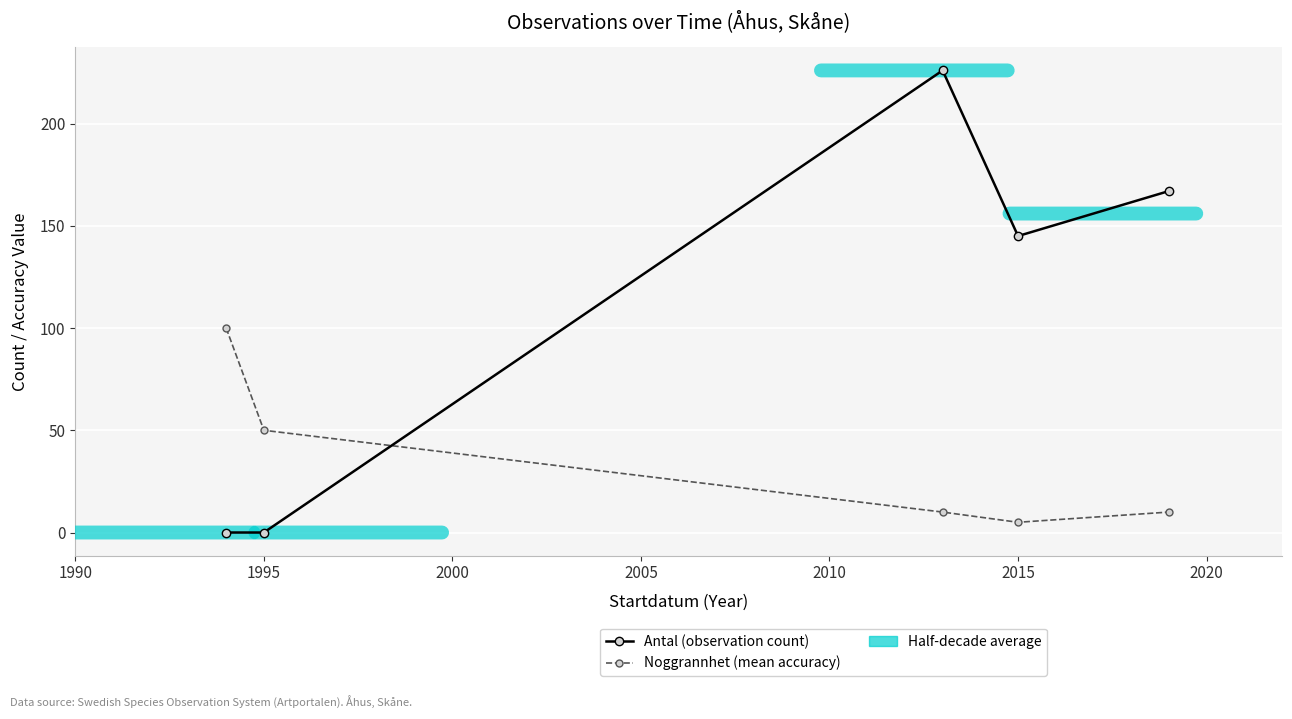

Reading left to right, transcribe all the data shown in this chart.

Antal (observation count): 0	0	226	145	167
Noggrannhet (mean accuracy): 100	50	10	5	10